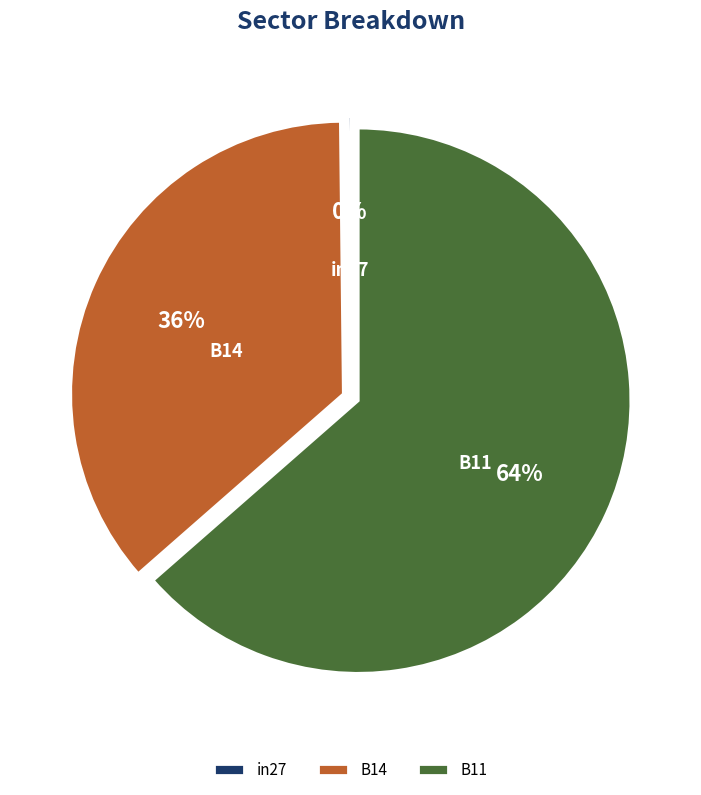

What percentage is the B14 slice, to the nearest percent?

36%